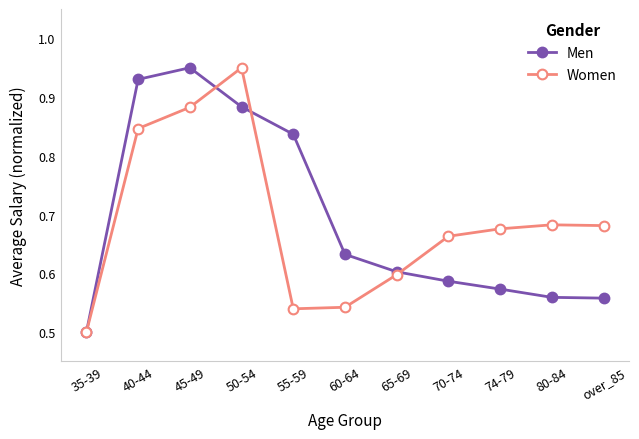

Where is Men nearest to the value 0?

35-39